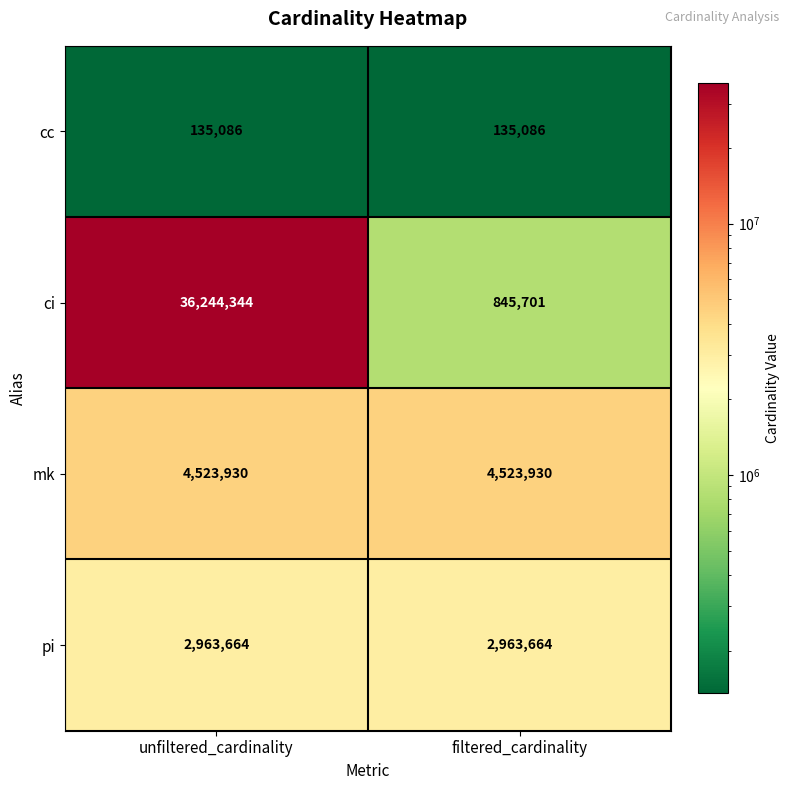

Between unfiltered_cardinality and filtered_cardinality, which series saw the biggest shift?

ci